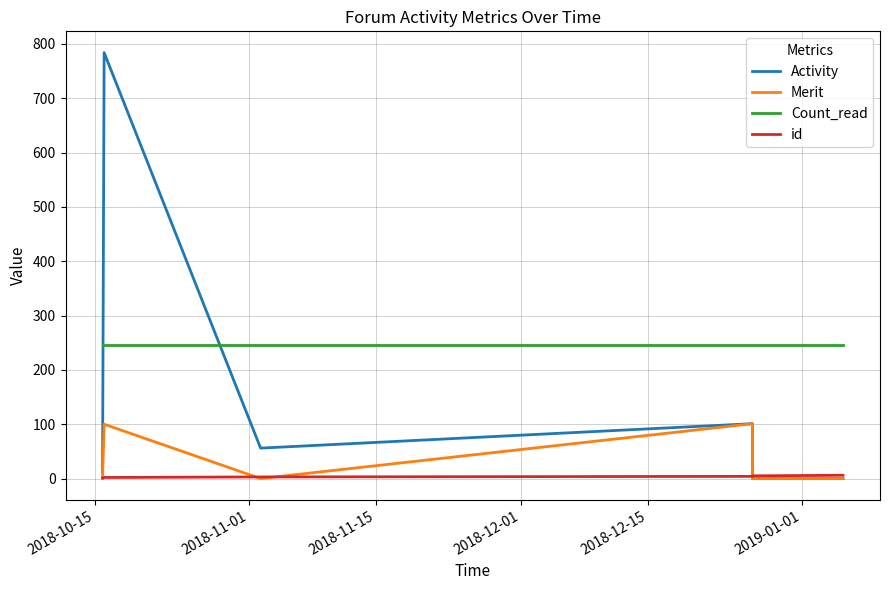

Which series has the largest total across all categories?

Count_read